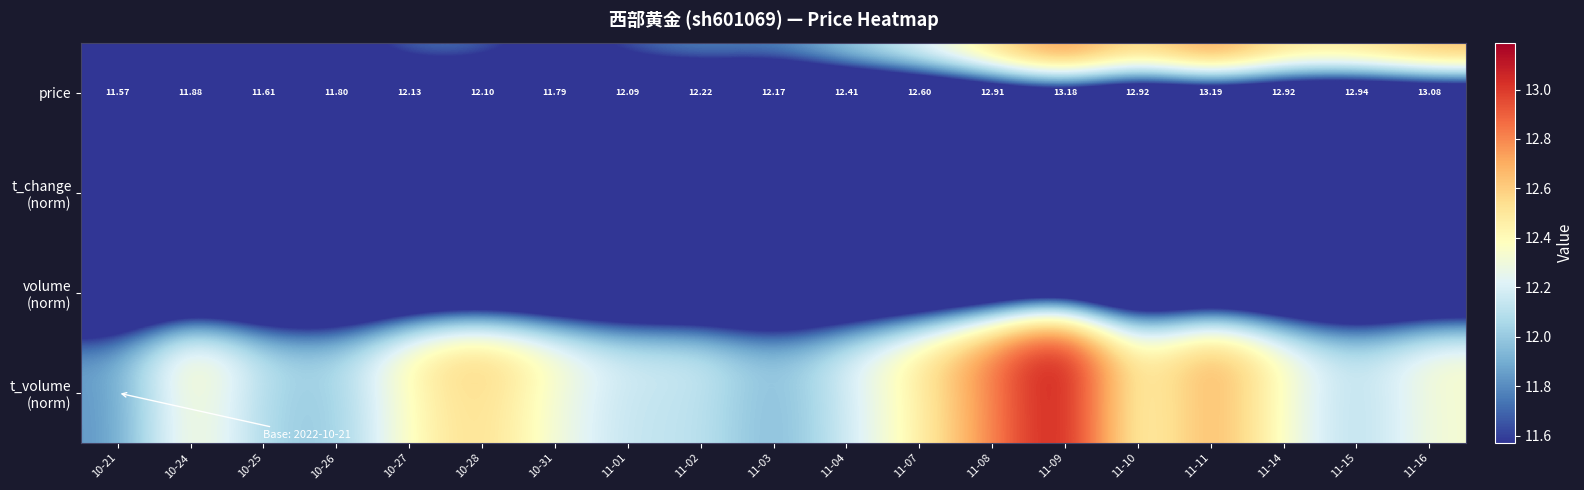

What is the difference between the maximum and minimum values in the t_volume (norm) series?

1.4